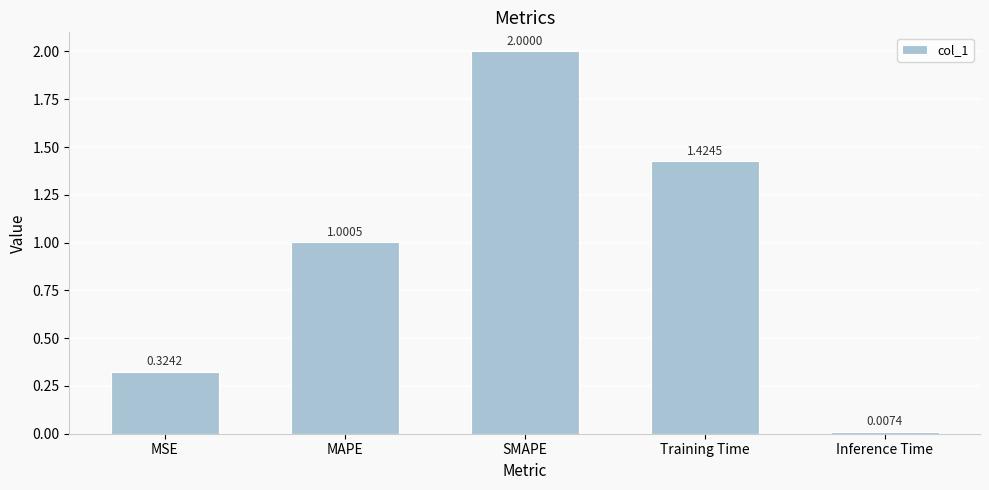

The value at Training Time is 0.9. True or false?

False